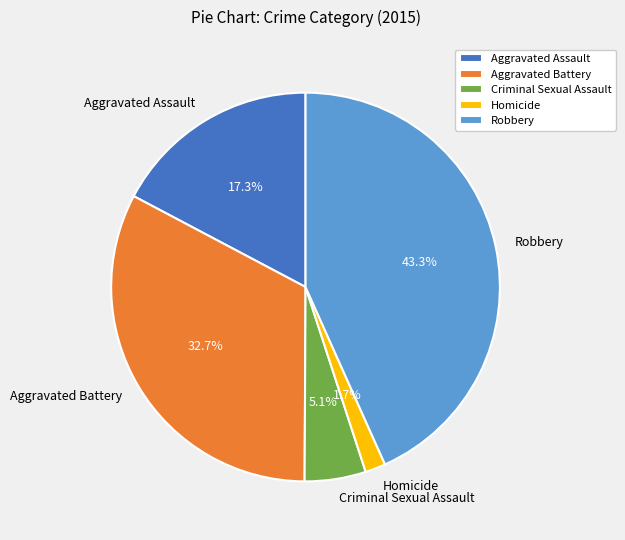

Rank the categories by value from highest to lowest.

Robbery, Aggravated Battery, Aggravated Assault, Criminal Sexual Assault, Homicide